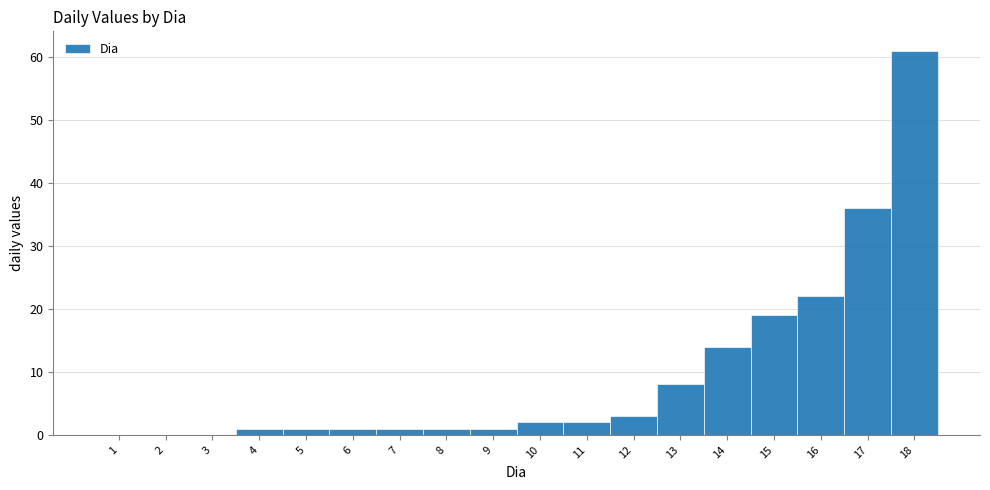

Which range on the x-axis has the tallest bar?

17.5 to 18.5